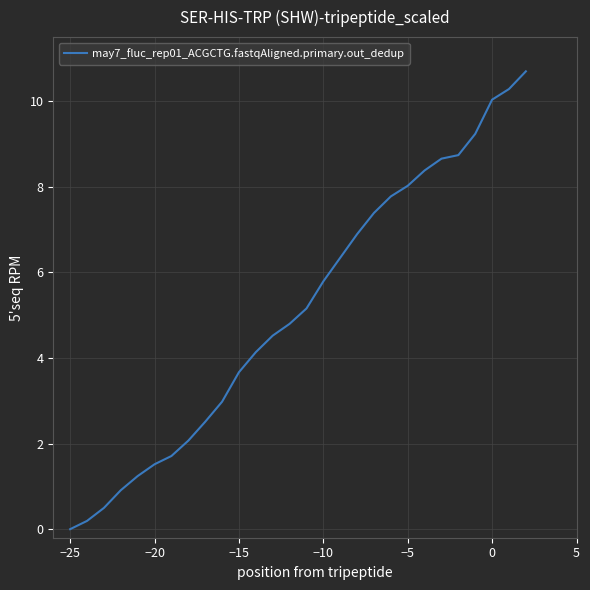

What is the maximum value shown in the chart?

10.7